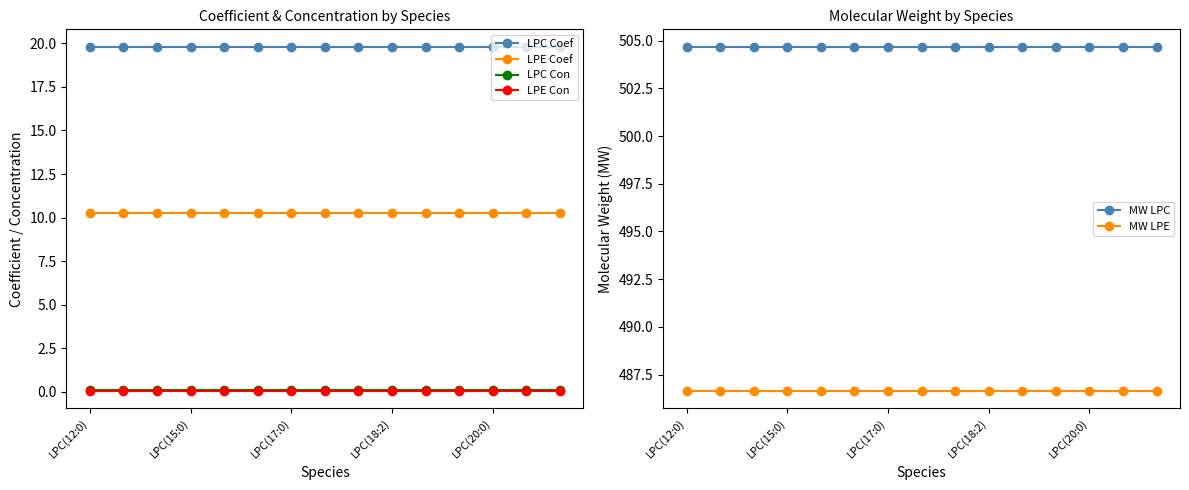

Does the chart have visible grid lines?

No